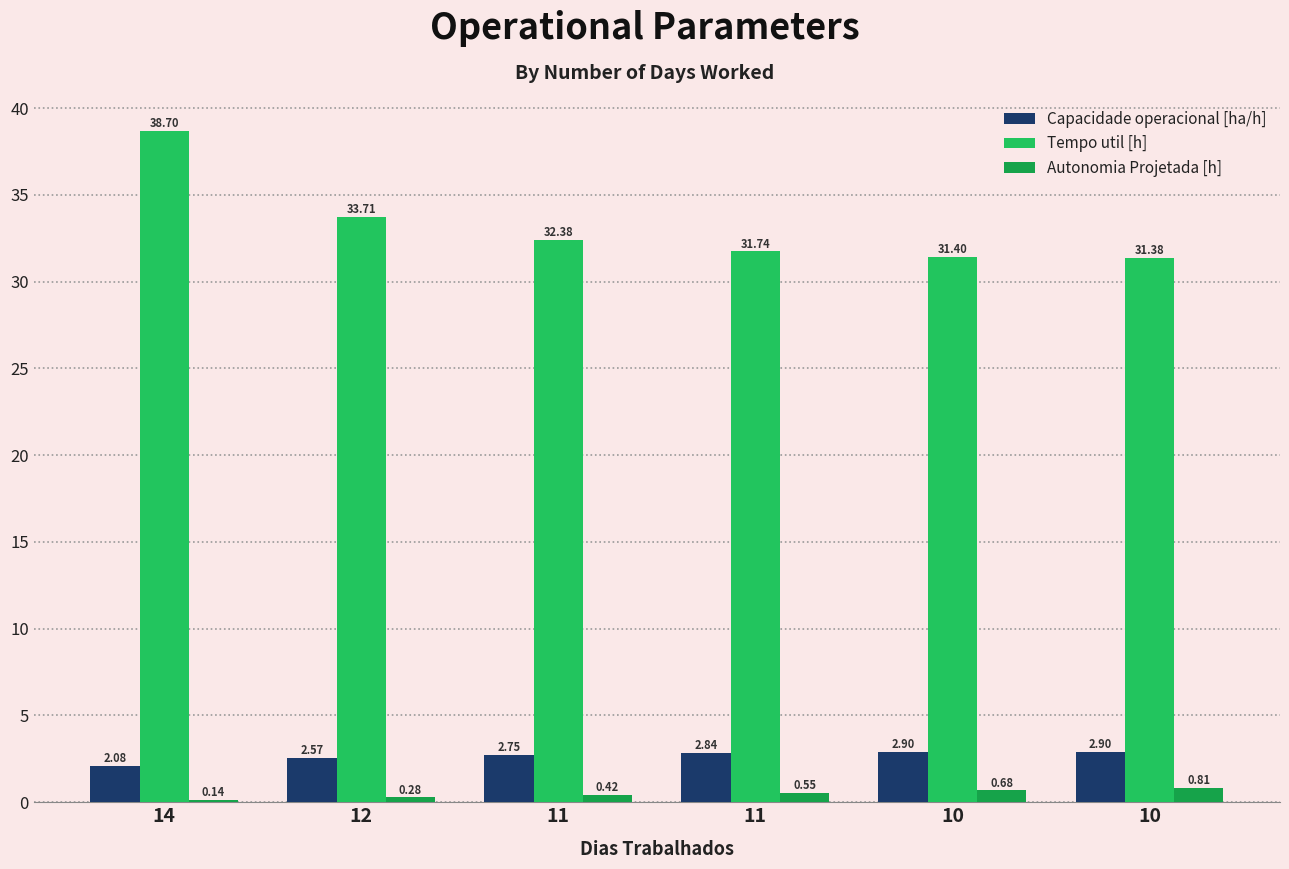

Which series has the largest total across all categories?

Tempo util [h]